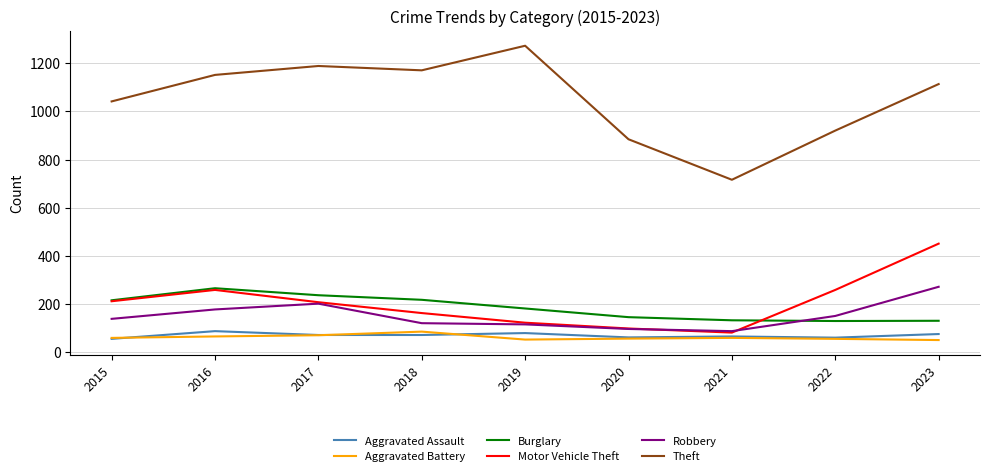

What is the total value across all series at 2017?

1978